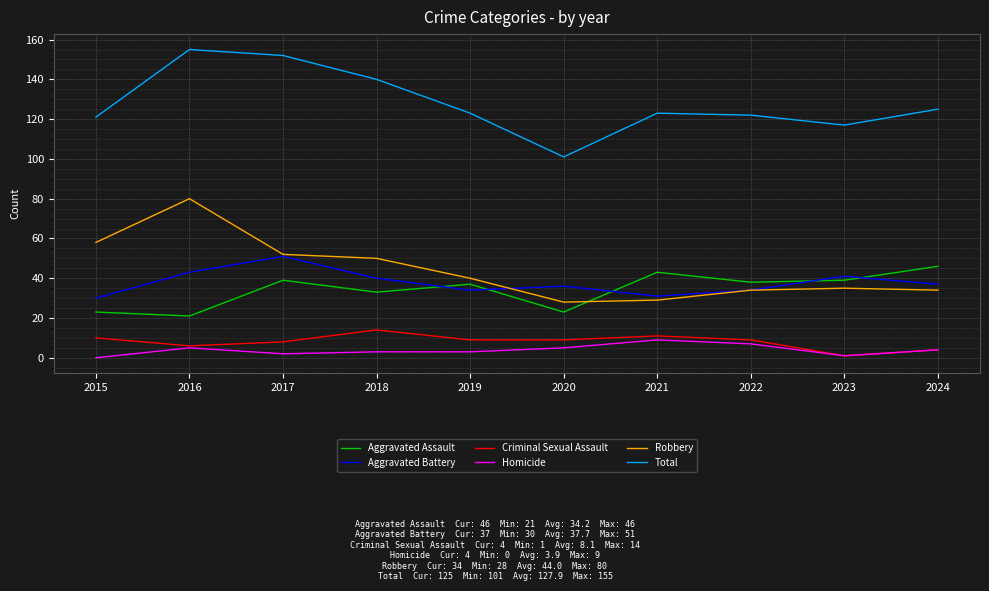

Which series has the largest total across all categories?

Total